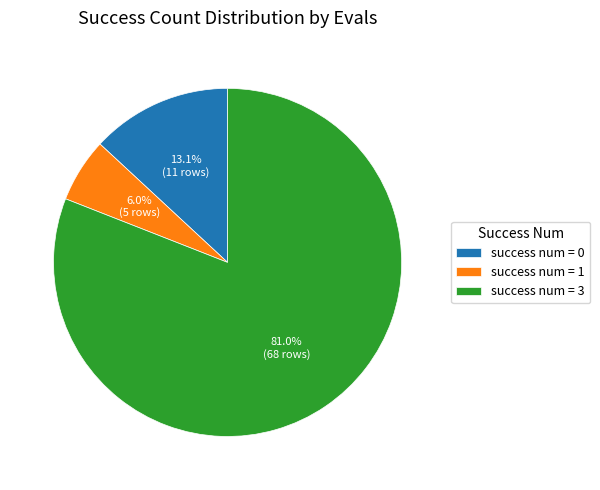

Is there any slice that represents more than half of the pie?

Yes